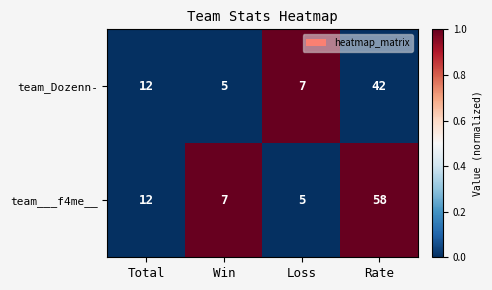

Which series has the largest range (max minus min)?

team___f4me__